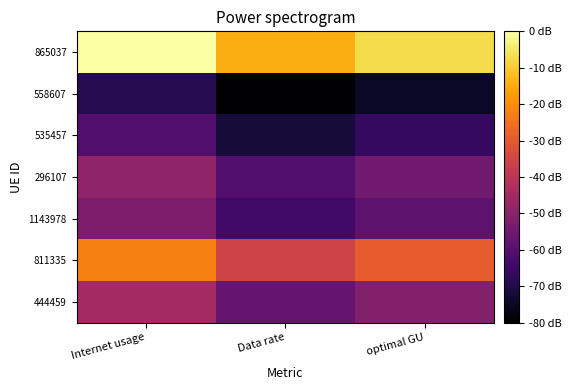

Reading right to left, extract all data points from this chart.

865037: optimal GU=133.2	Data rate=130.0	Internet usage=136.5
558607: optimal GU=102.8	Data rate=100.3	Internet usage=105.4
535457: optimal GU=106.4	Data rate=103.9	Internet usage=109.1
296107: optimal GU=111.8	Data rate=109.1	Internet usage=114.5
1143978: optimal GU=110.1	Data rate=107.4	Internet usage=112.8
811335: optimal GU=123.3	Data rate=120.3	Internet usage=126.3
444459: optimal GU=113.4	Data rate=110.7	Internet usage=116.2